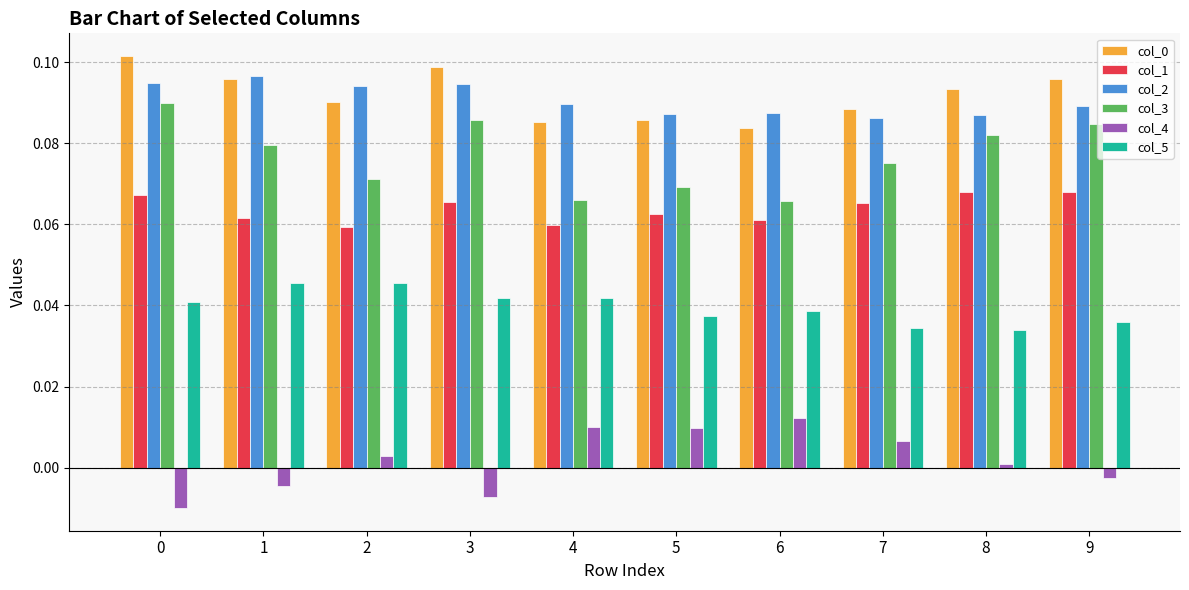

Is it true that col_1 equals 0.1 at 3?

True